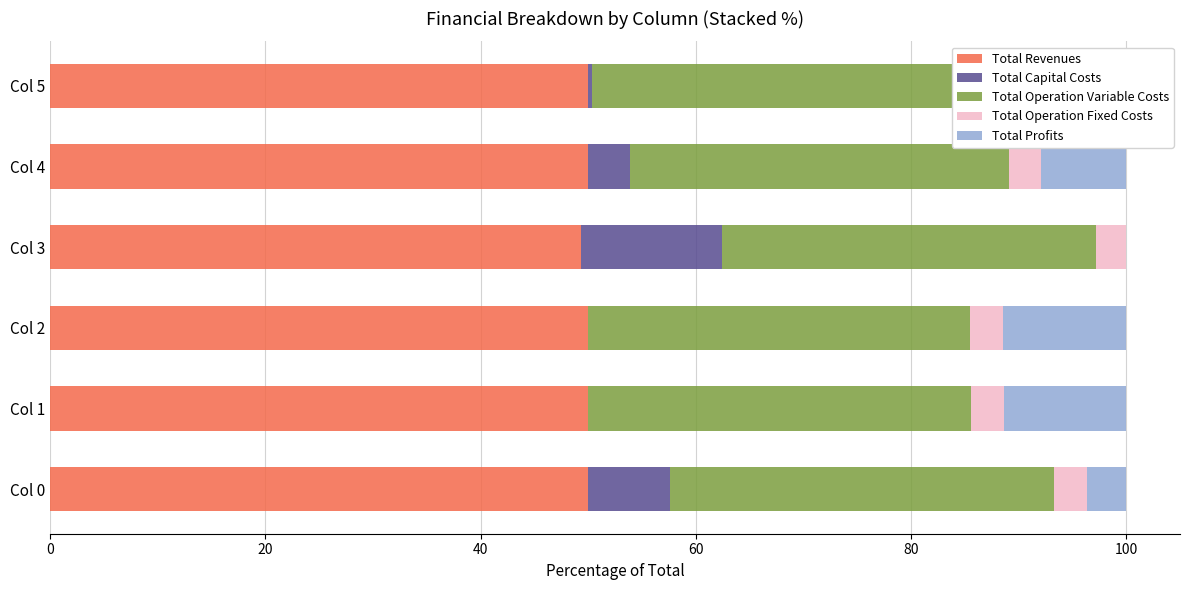

Rank the series at Col 5 from highest to lowest value.

Total Revenues, Total Operation Variable Costs, Total Profits, Total Operation Fixed Costs, Total Capital Costs